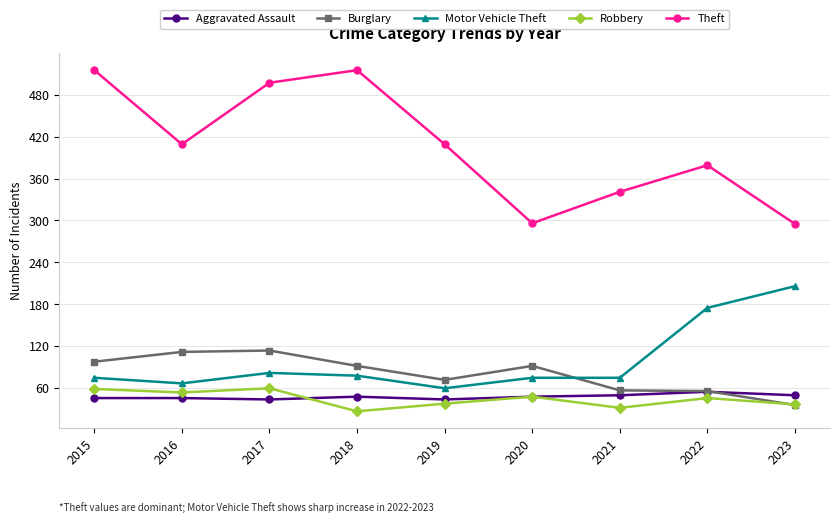

Where do Burglary and Robbery first cross each other?

2022 and 2023